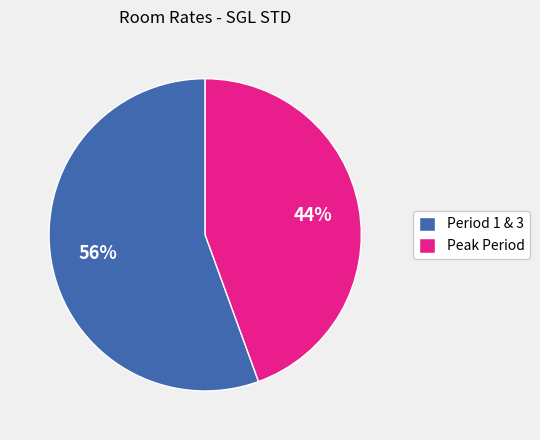

To the nearest percent, what portion does Period 1 & 3 represent?

56%